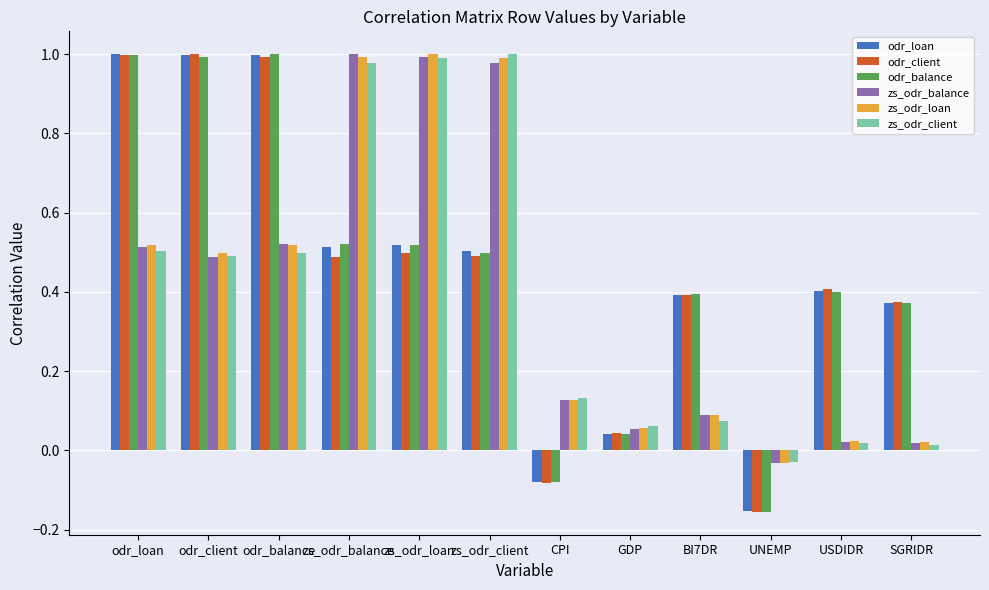

At which label does zs_odr_balance first exceed 0?

odr_loan